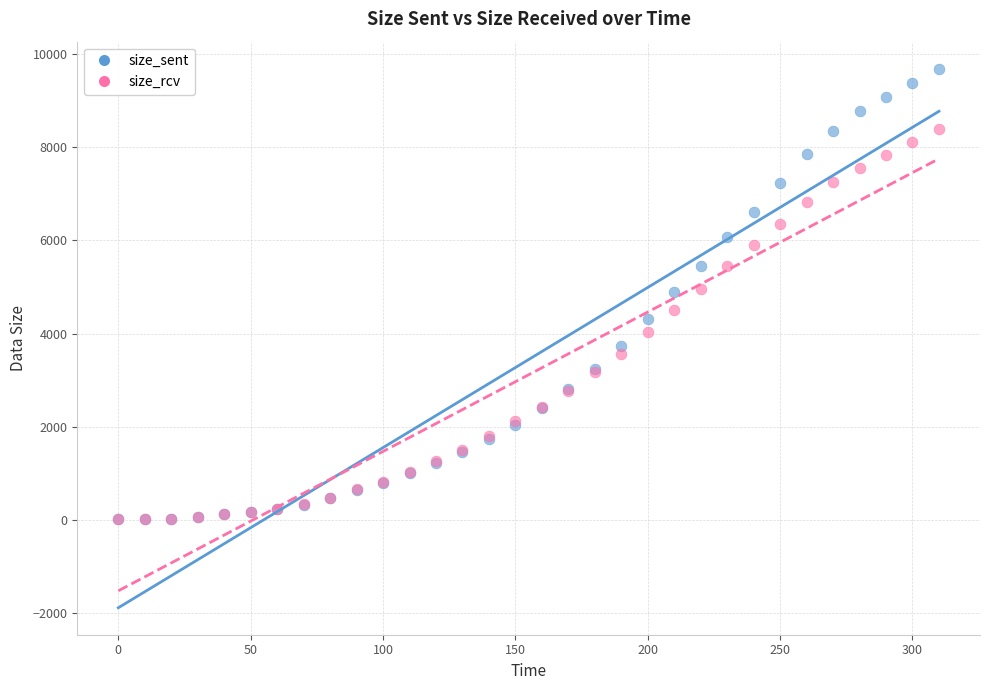

What are all the series names shown in the legend?

size_sent, size_rcv